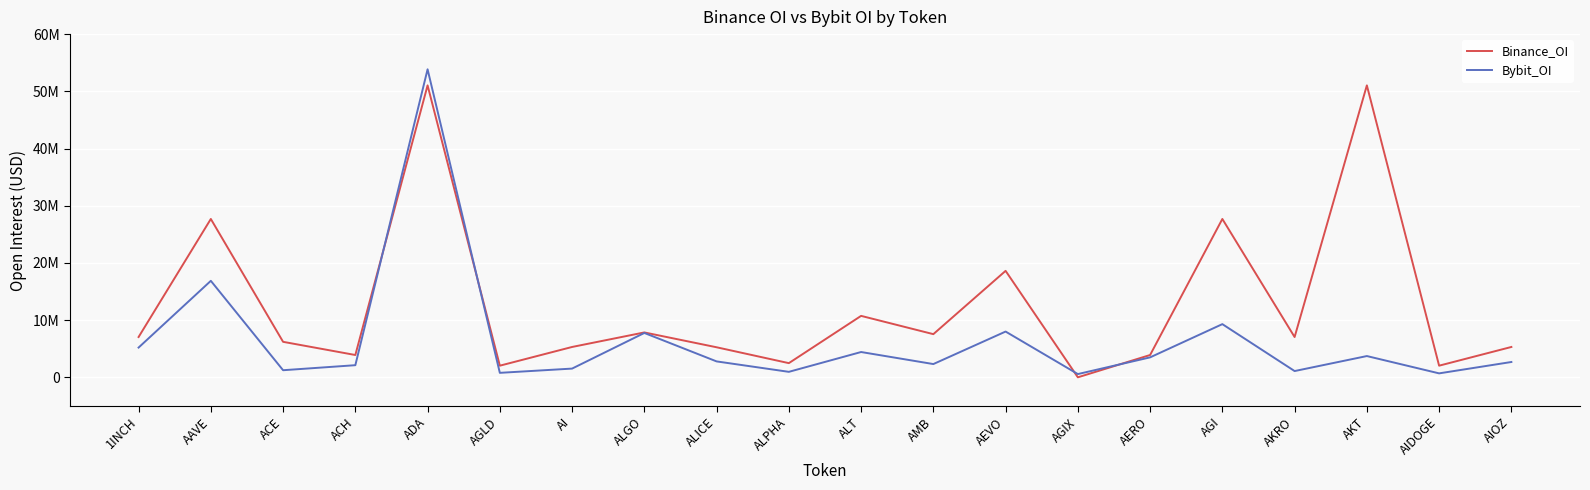

Does the chart display data point markers on the line(s)?

No